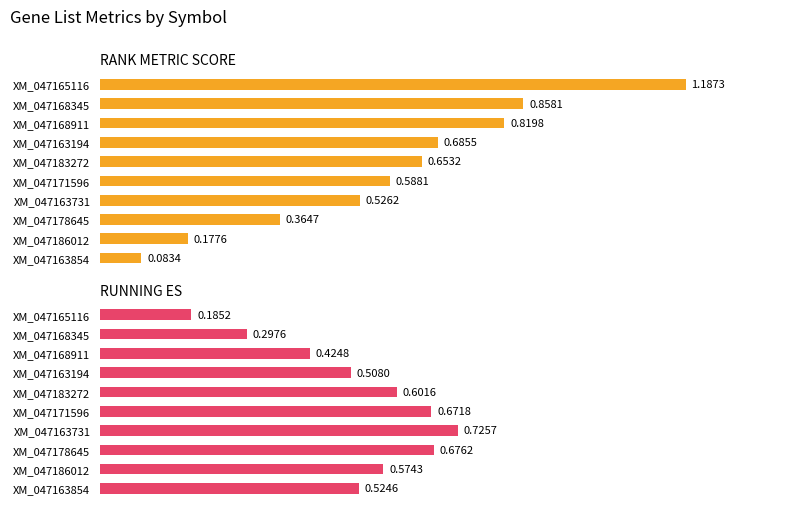

What is the difference between the second highest and minimum values in the RANK METRIC SCORE series?

0.8